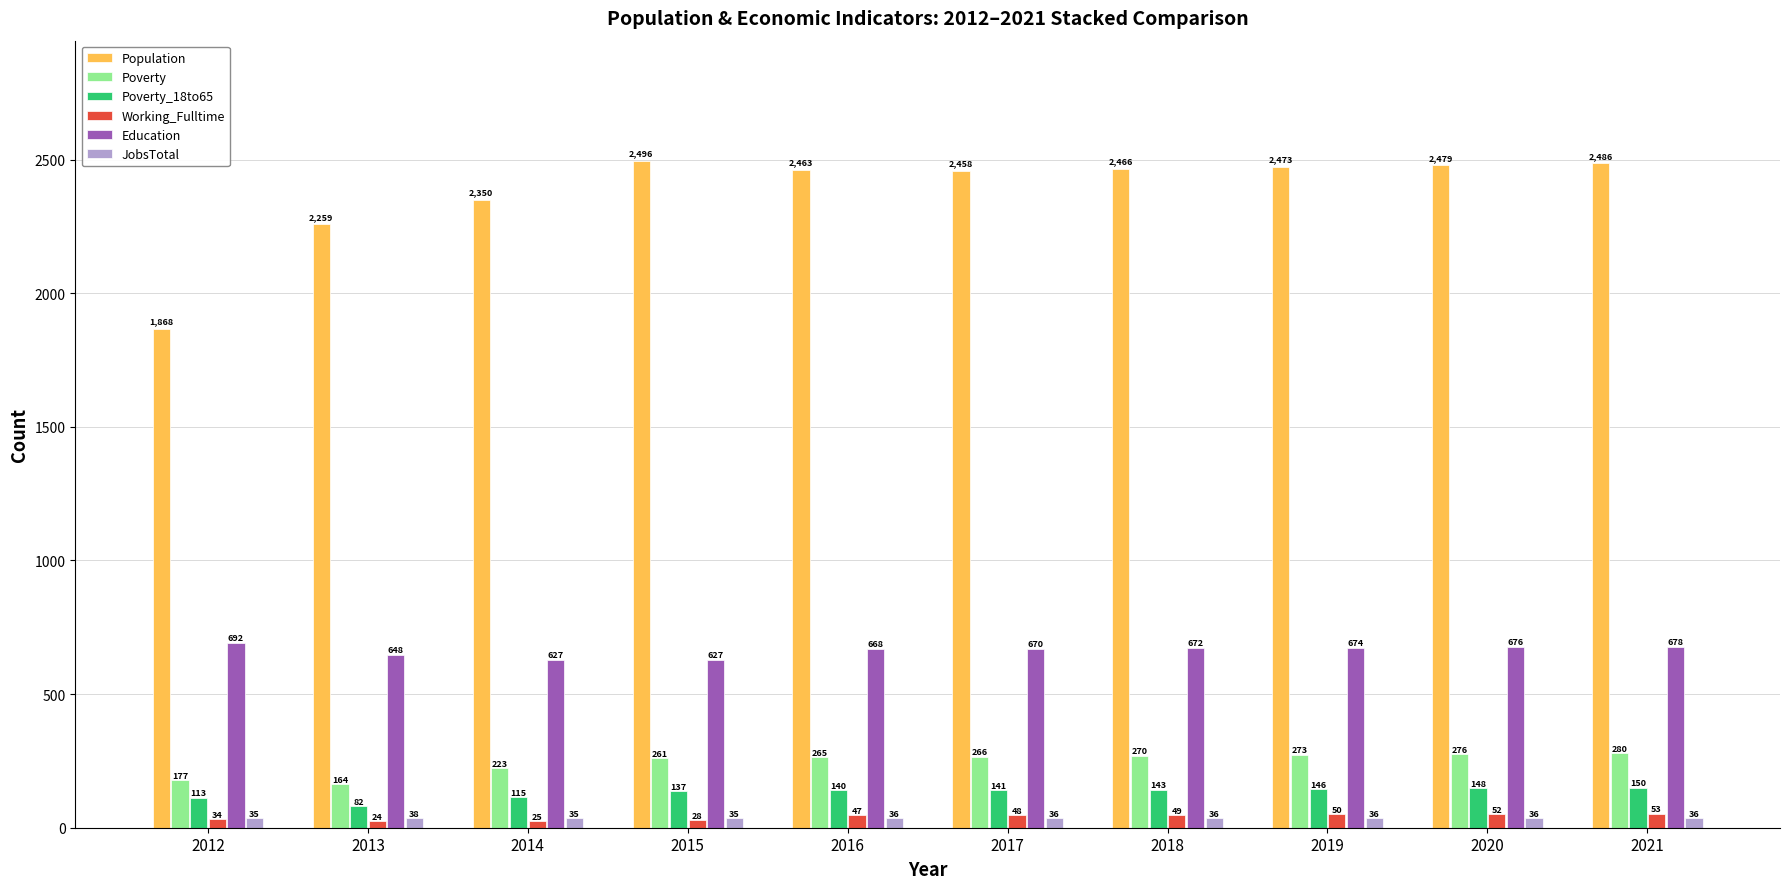

True or false: Education has a value of 319 at 2013.

False